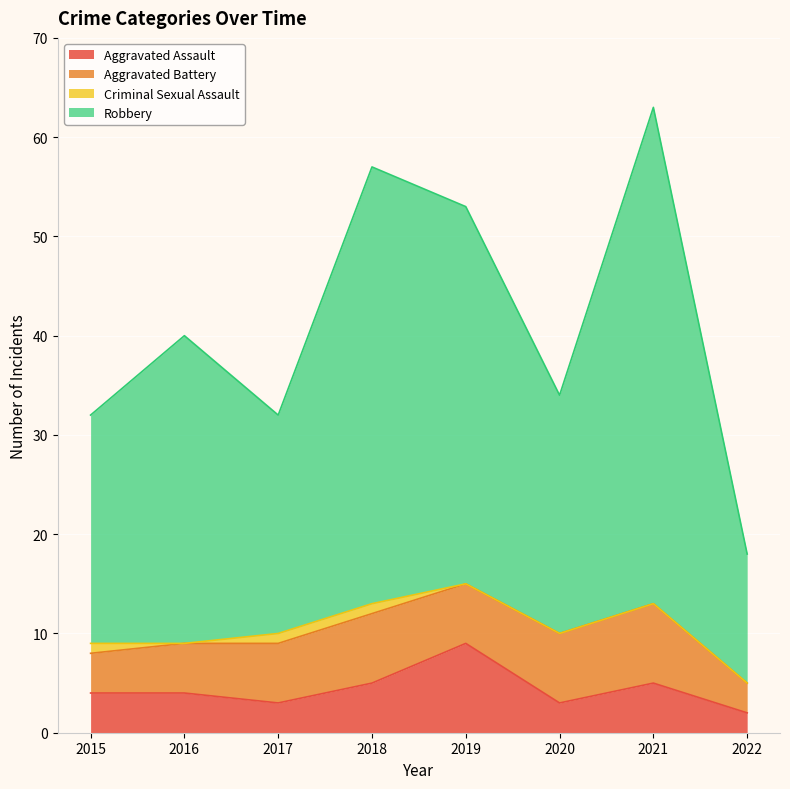

The Aggravated Assault series shows 3 at 2020. True or false?

True